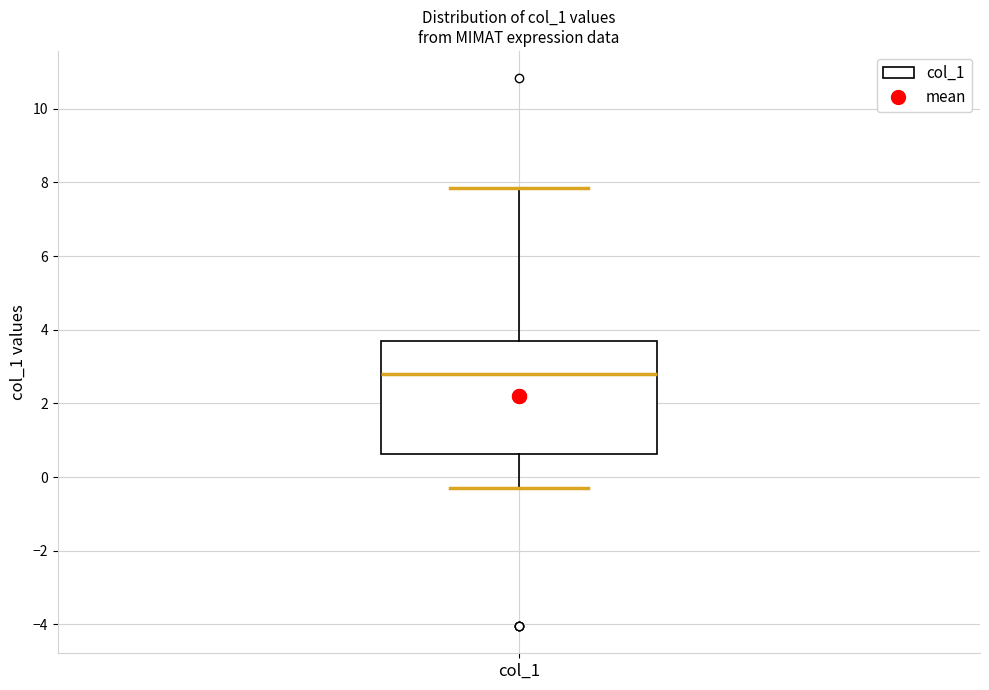

Where does the lower whisker of the box for col_1 end on the y-axis? The values are not printed on the chart, so give them approximately, as read against the axis.

-0.4